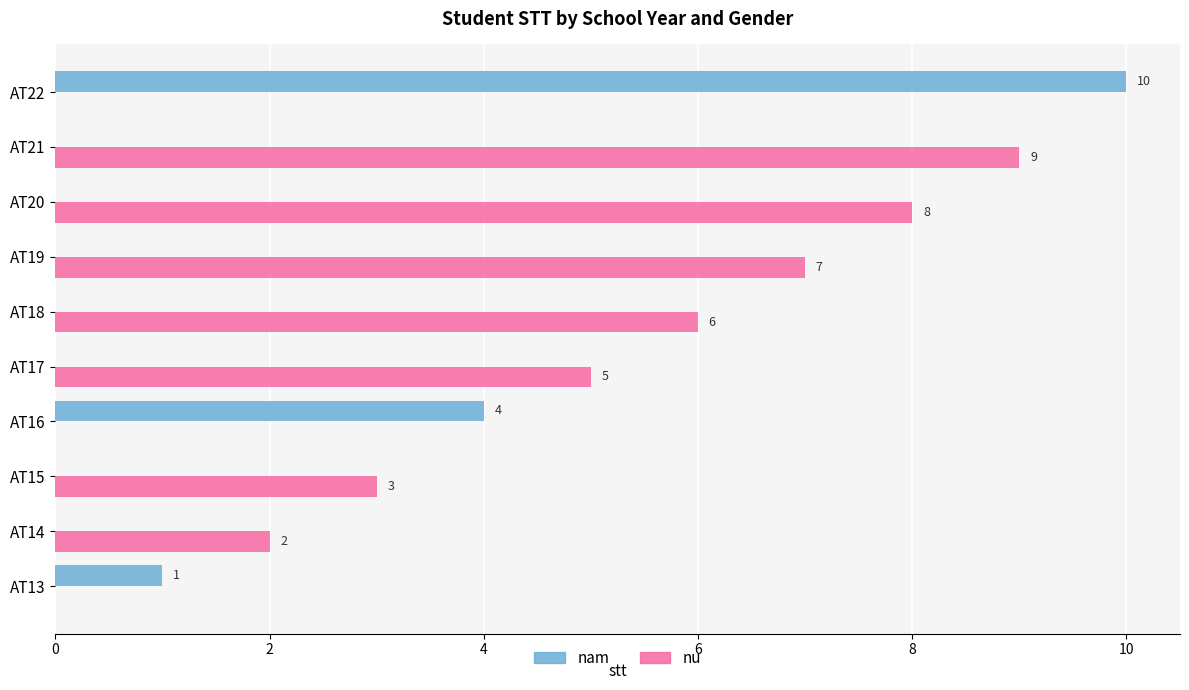

At which category is the sum across all series the highest?

AT22